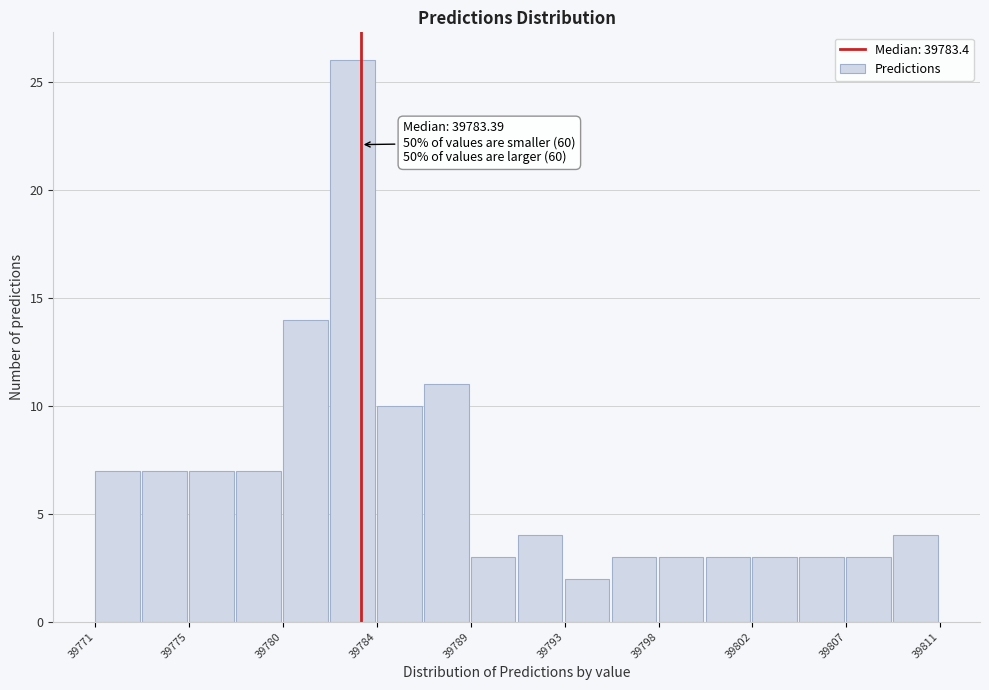

Over which range of the x-axis is the bar tallest?

39782.0 to 39784.0